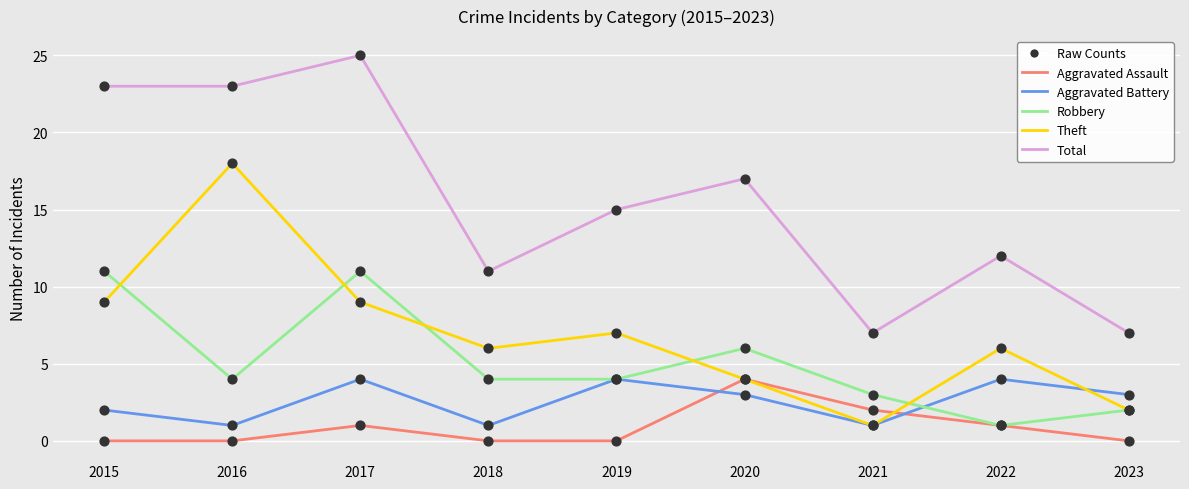

At which category does the chart reach its peak across all series?

2017